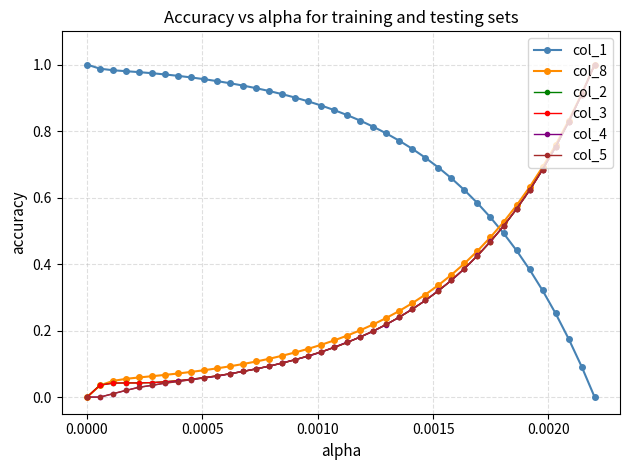

How many series are shown in this chart?

6